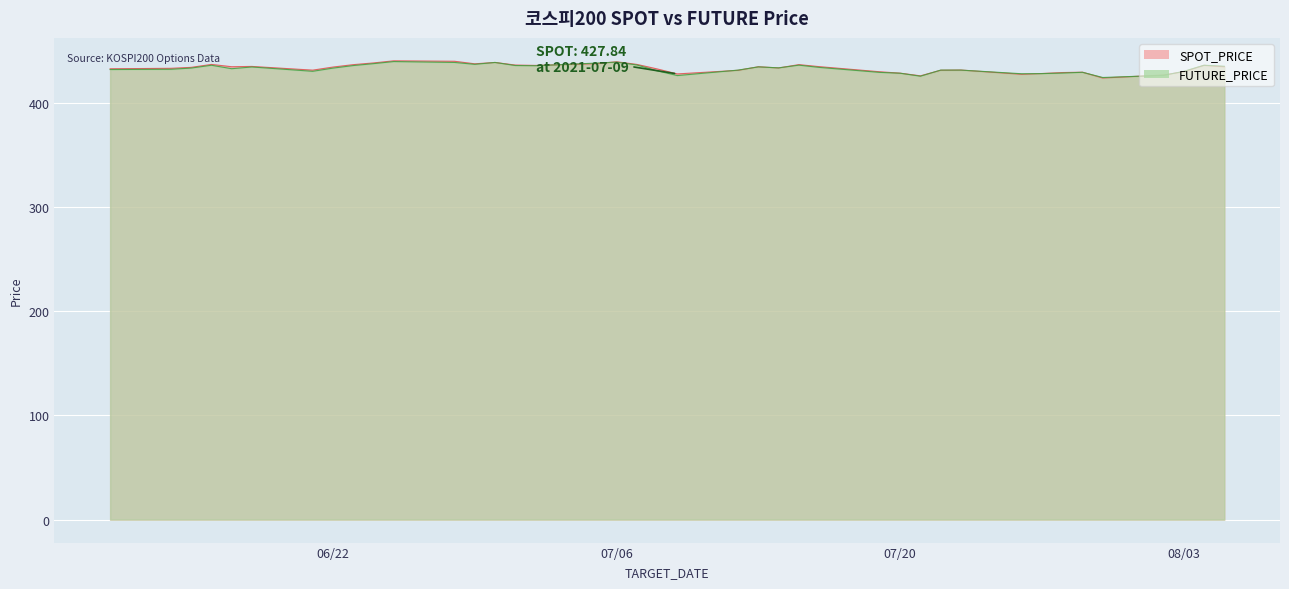

Which series has the largest total across all categories?

SPOT_PRICE